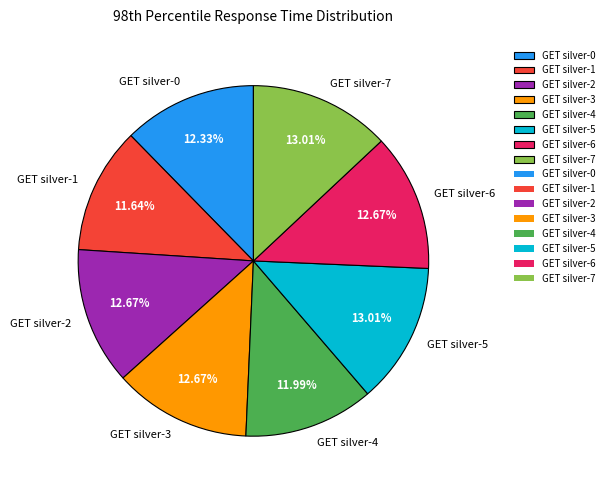

Is it true that GET silver-0 is 1% of the pie?

False